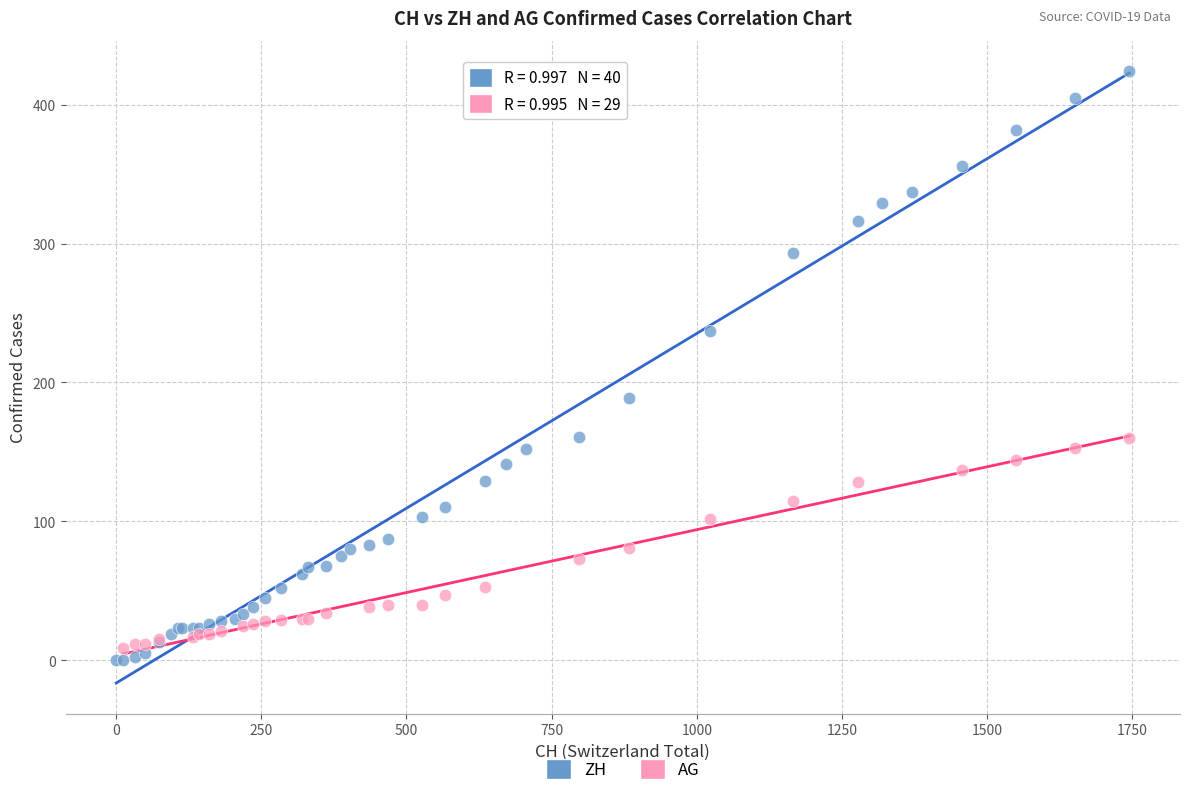

Which series has the largest Y range (max minus min)?

ZH